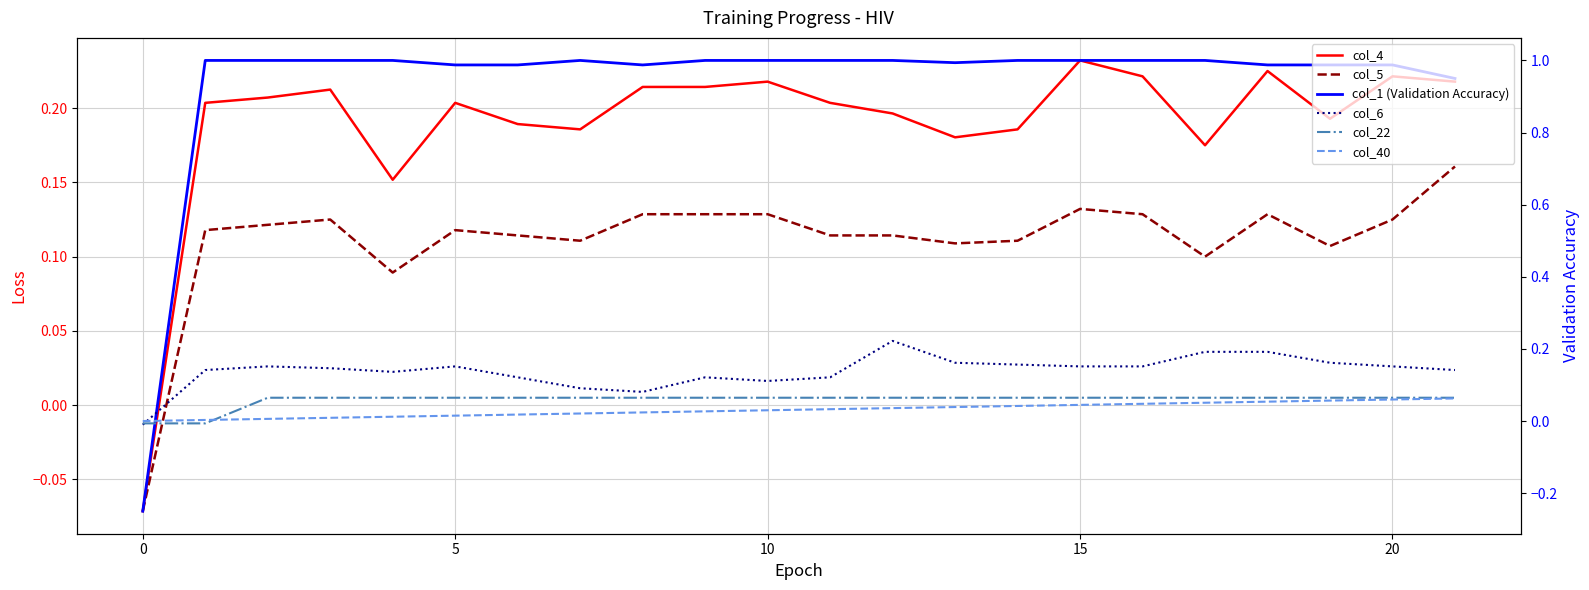

Read the col_5 value at 5.

0.1